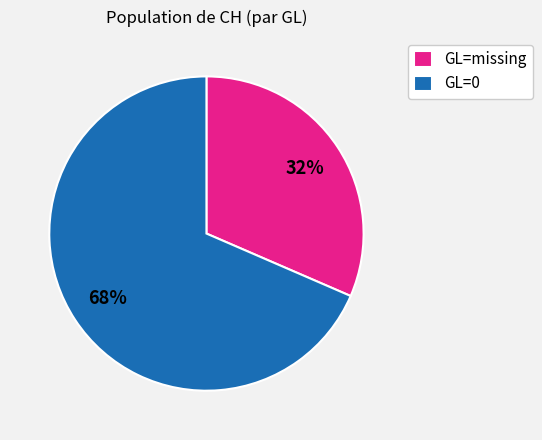

Which slice is the smallest?

GL=missing